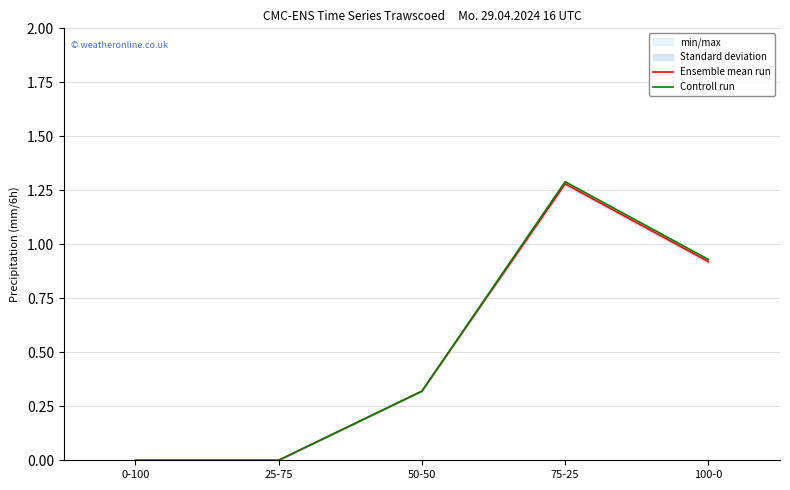

Rank the series at 100-0 from highest to lowest value.

Controll run, Ensemble mean run